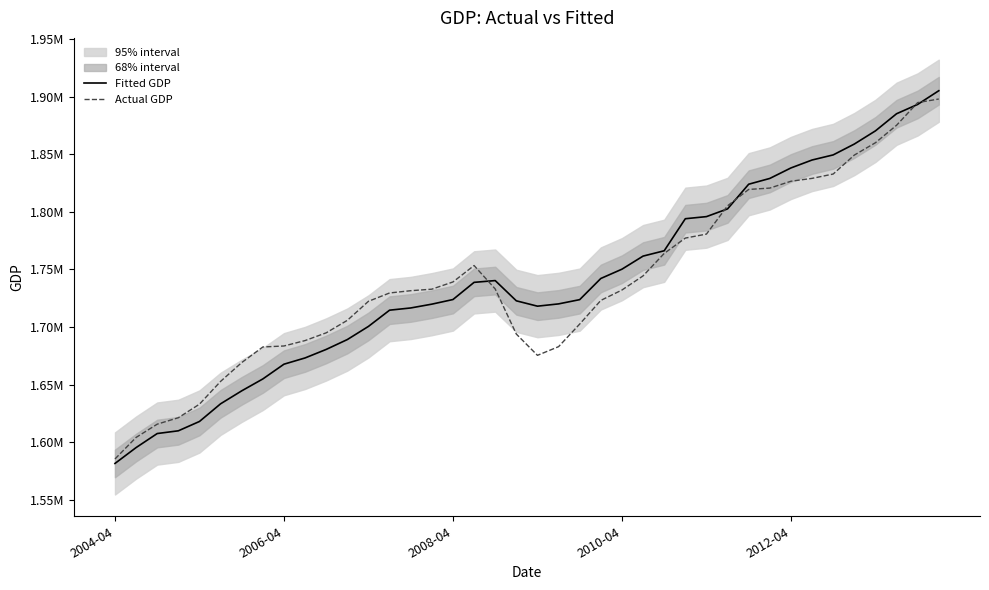

The value of Fitted GDP at 27 is 362136.9. True or false?

False